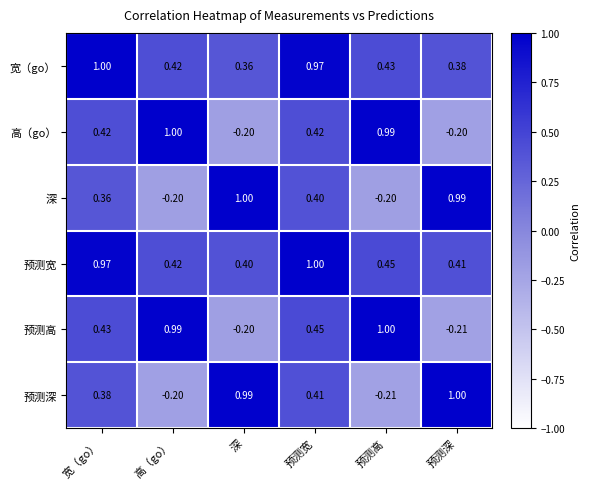

Which series has the largest total across all categories?

预测宽